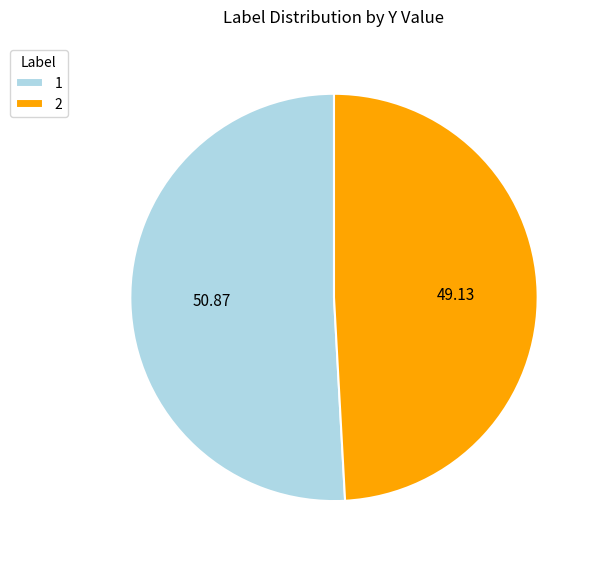

How many slices are in this pie chart?

2